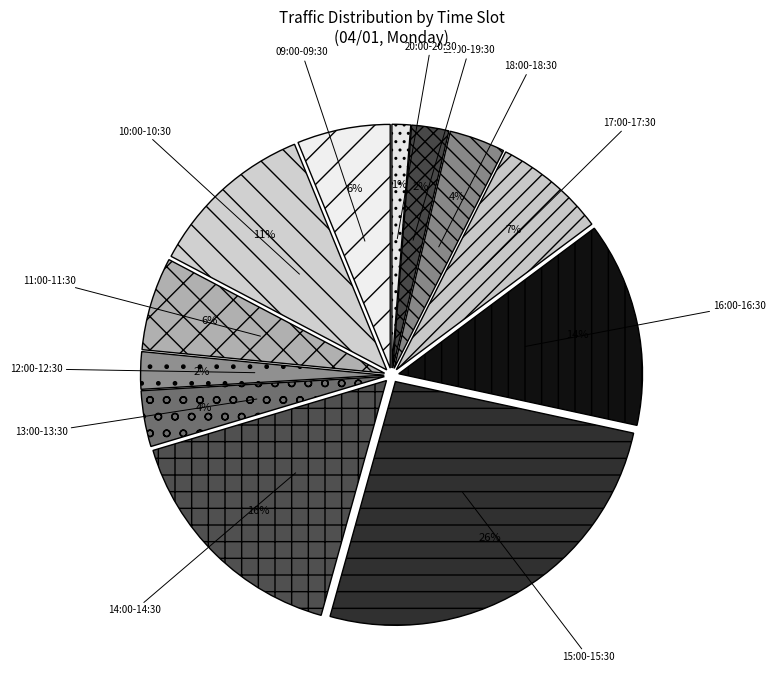

To the nearest percent, what portion does 12:00-12:30 represent?

2%